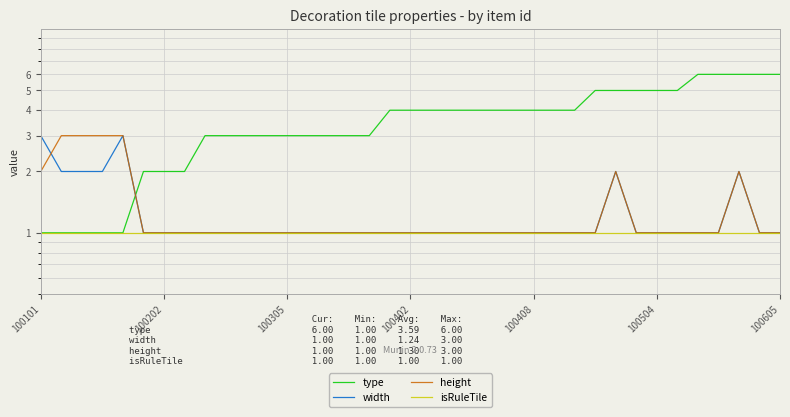

True or false: width and isRuleTile cross at least once.

False